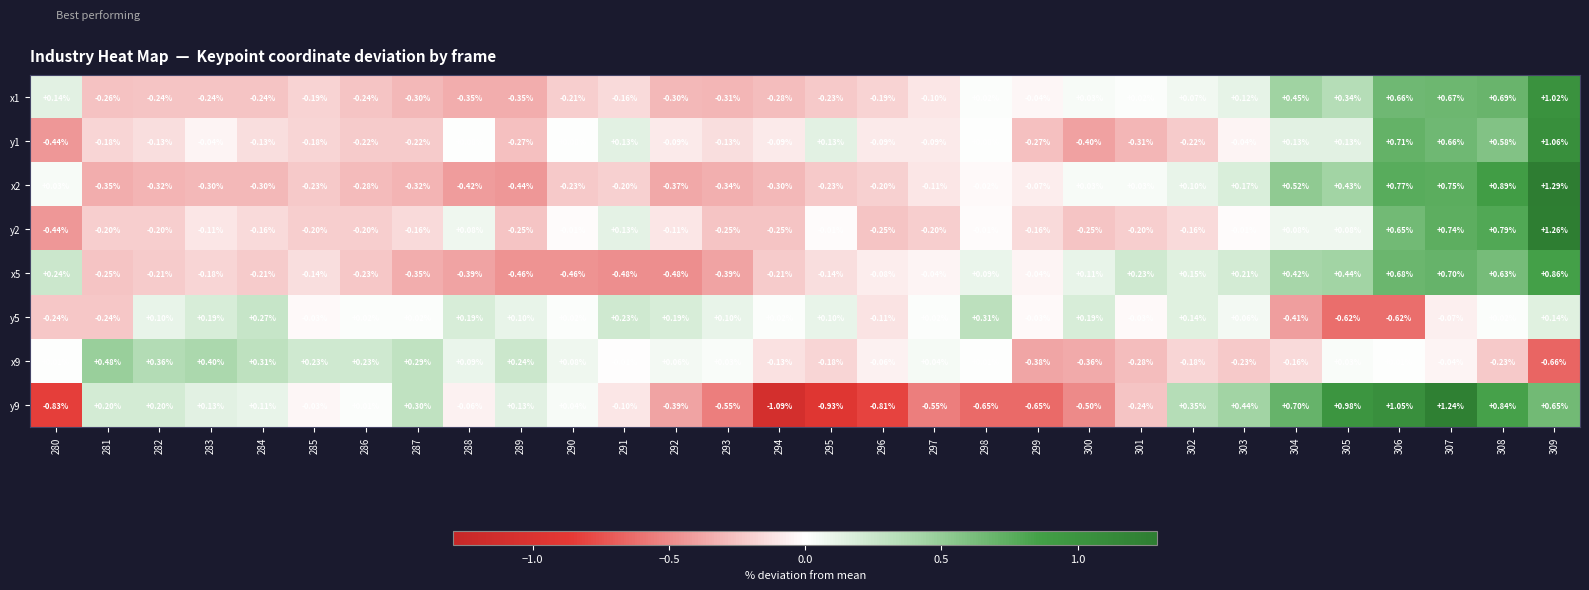

Is the value of y5 at 307 greater than the value of y9 at 300?

Yes